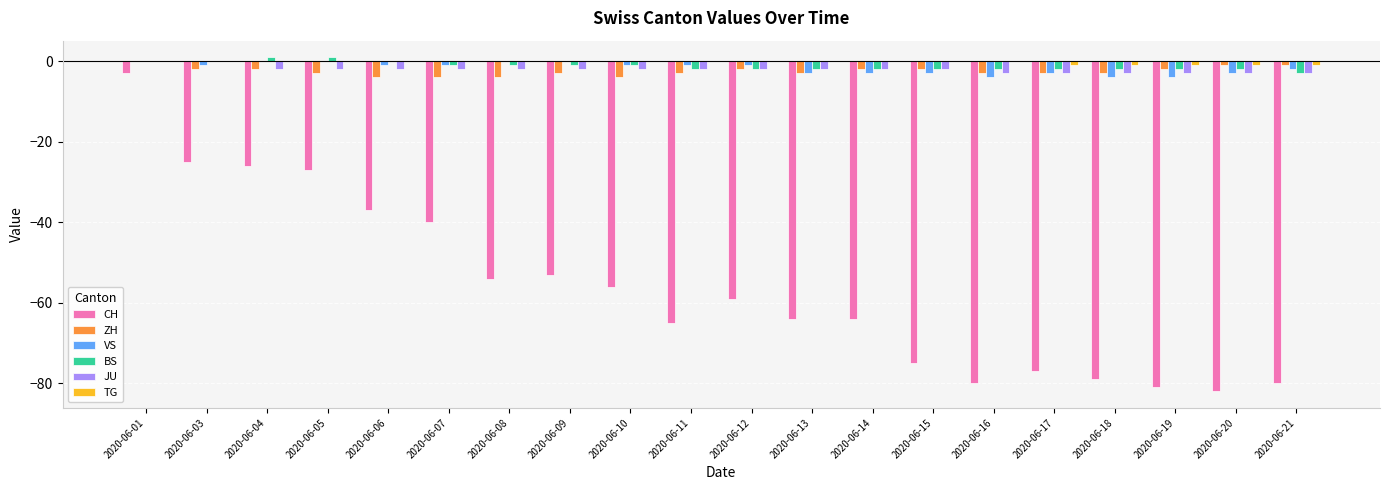

How many values in the BS series exceed -2?

9